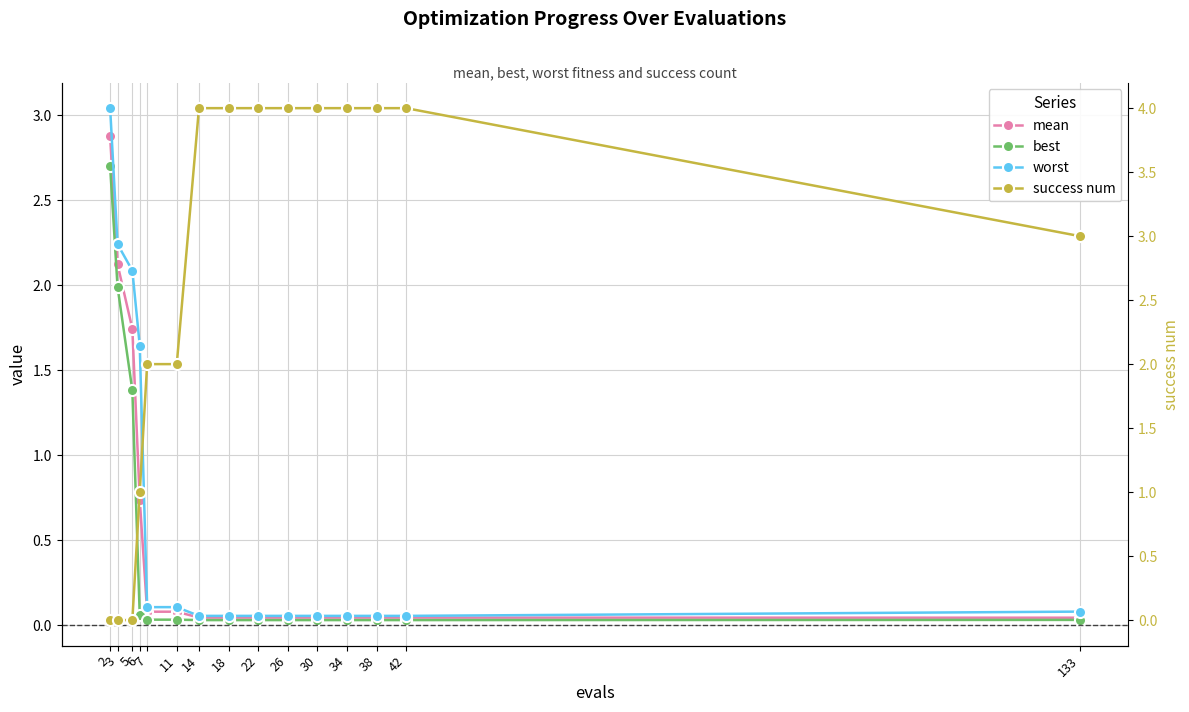

At which label is worst closest to 1?

6